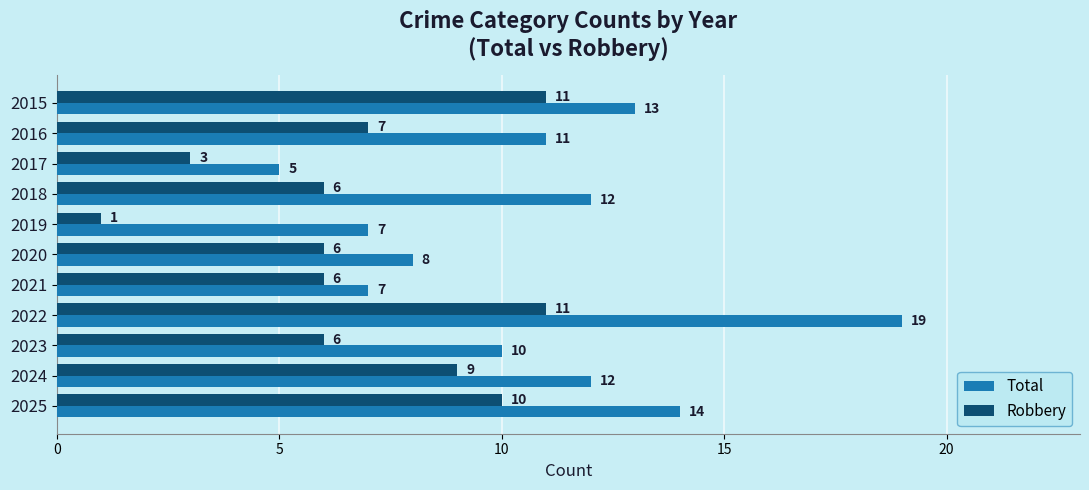

What are all the series names shown in the legend?

Total, Robbery